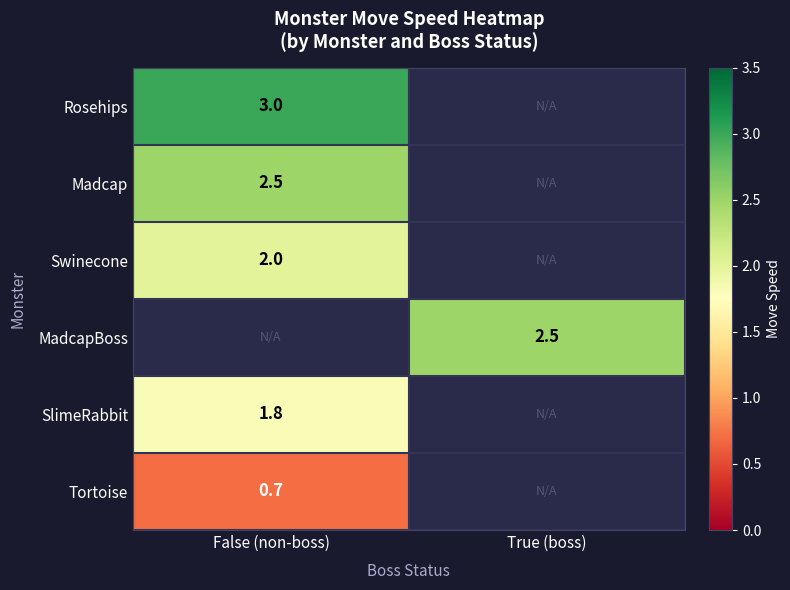

The value of Rosehips at False (non-boss) is 3.0. True or false?

True